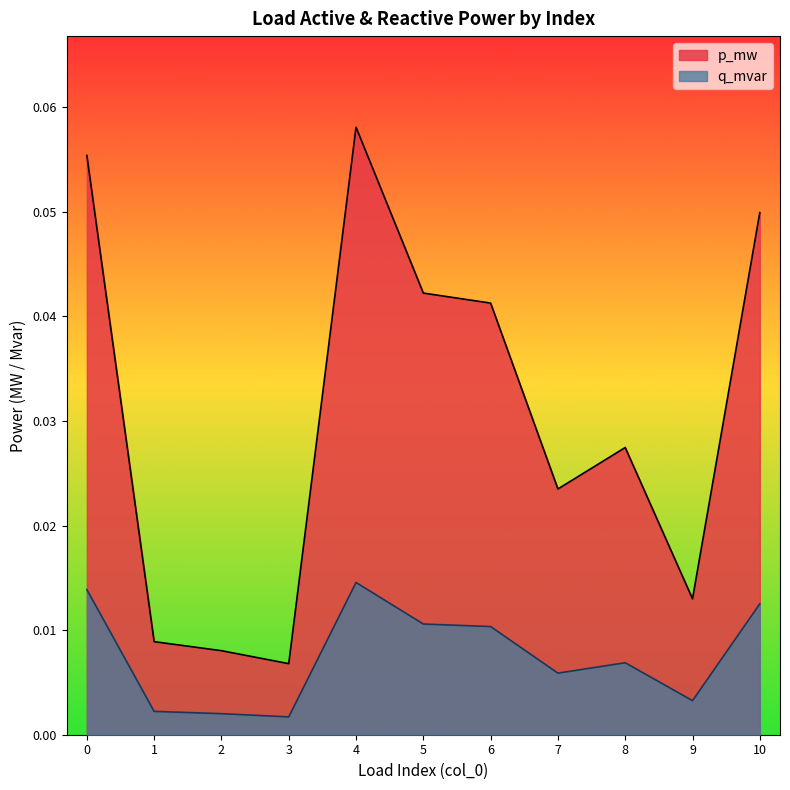

What is the sum of all q_mvar values?

0.1